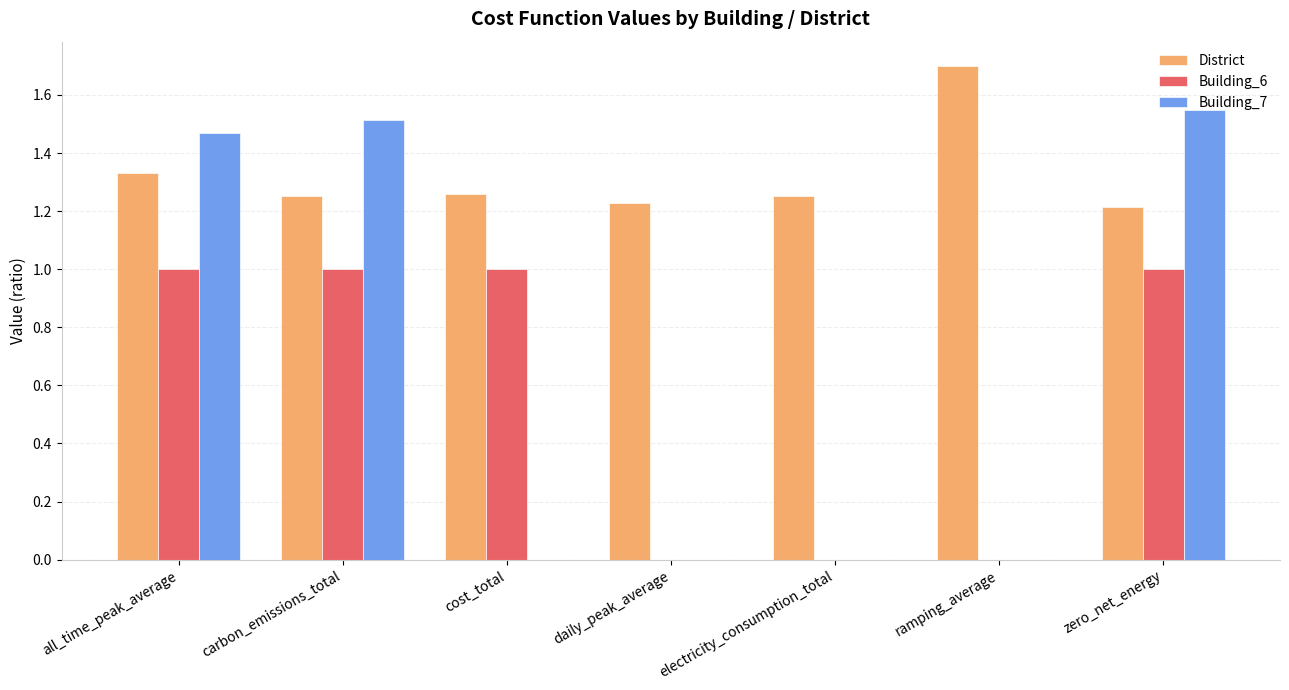

What is the sum of all Building_6 values?

4.0